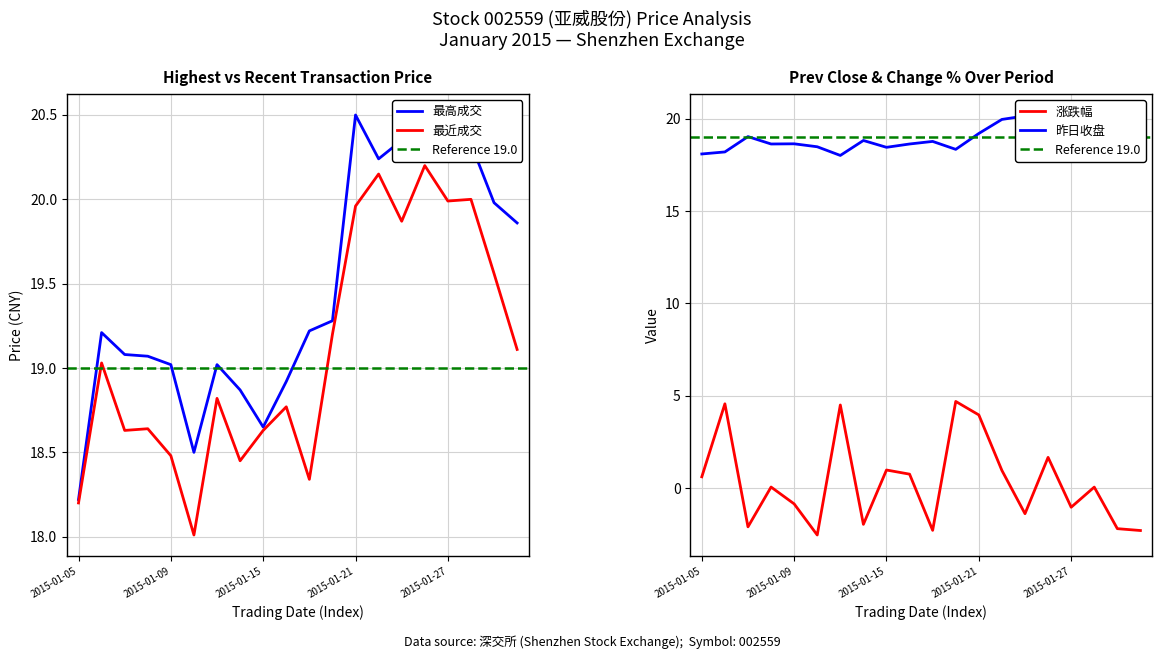

The value of 最高成交 at 2015-01-21 is 20.5. True or false?

True